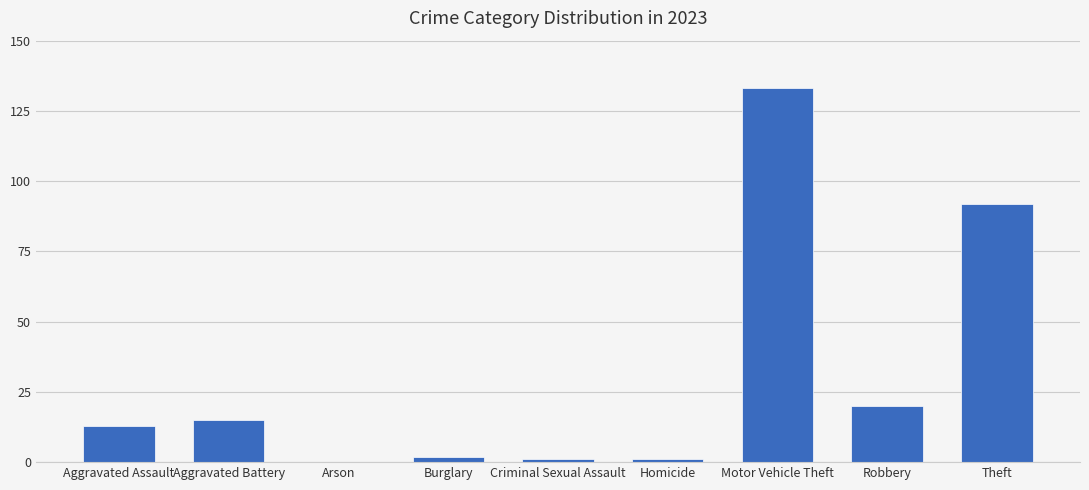

The value at Motor Vehicle Theft is 133. True or false?

True